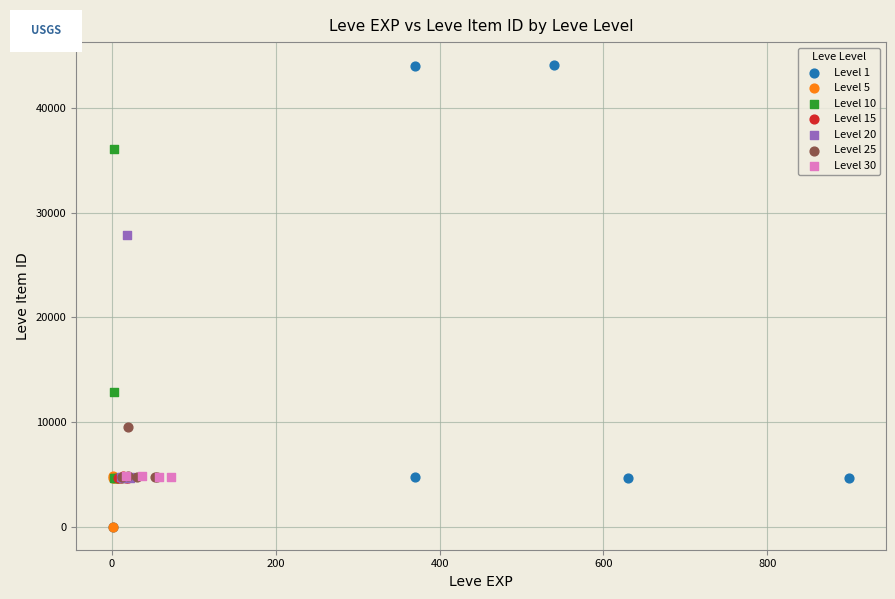

Which series has the widest spread of Y values?

Level 1